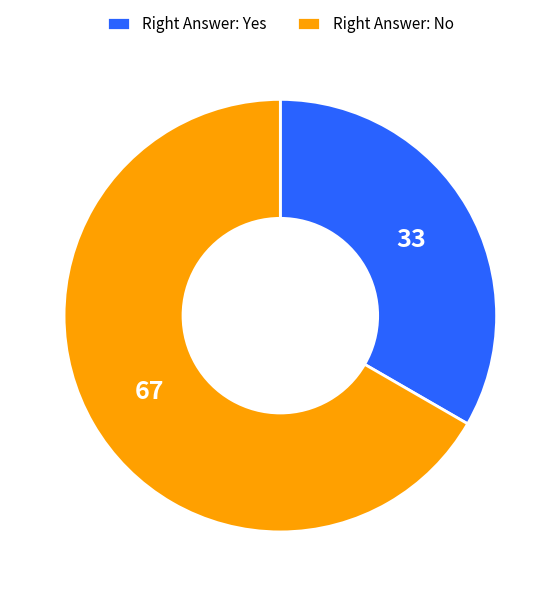

How many slices are in this pie chart?

2